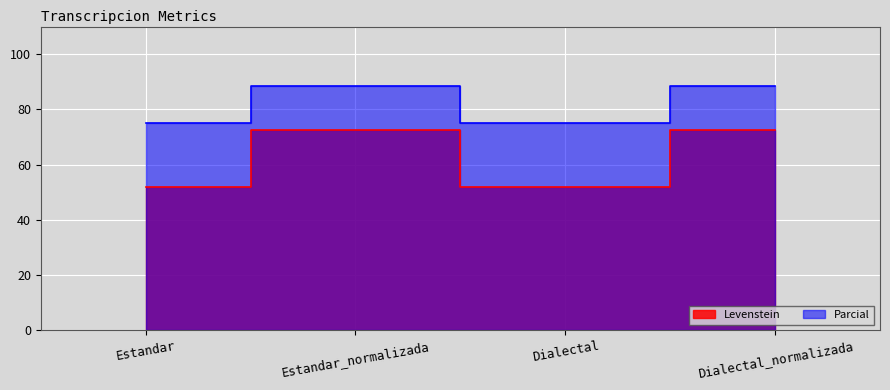

The value of Parcial at Estandar is 75.0. True or false?

True